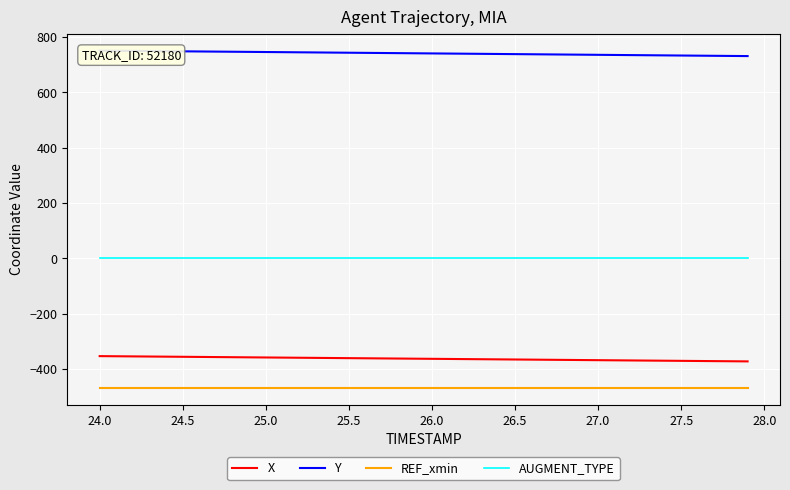

True or false: REF_xmin and Y intersect in this chart.

False